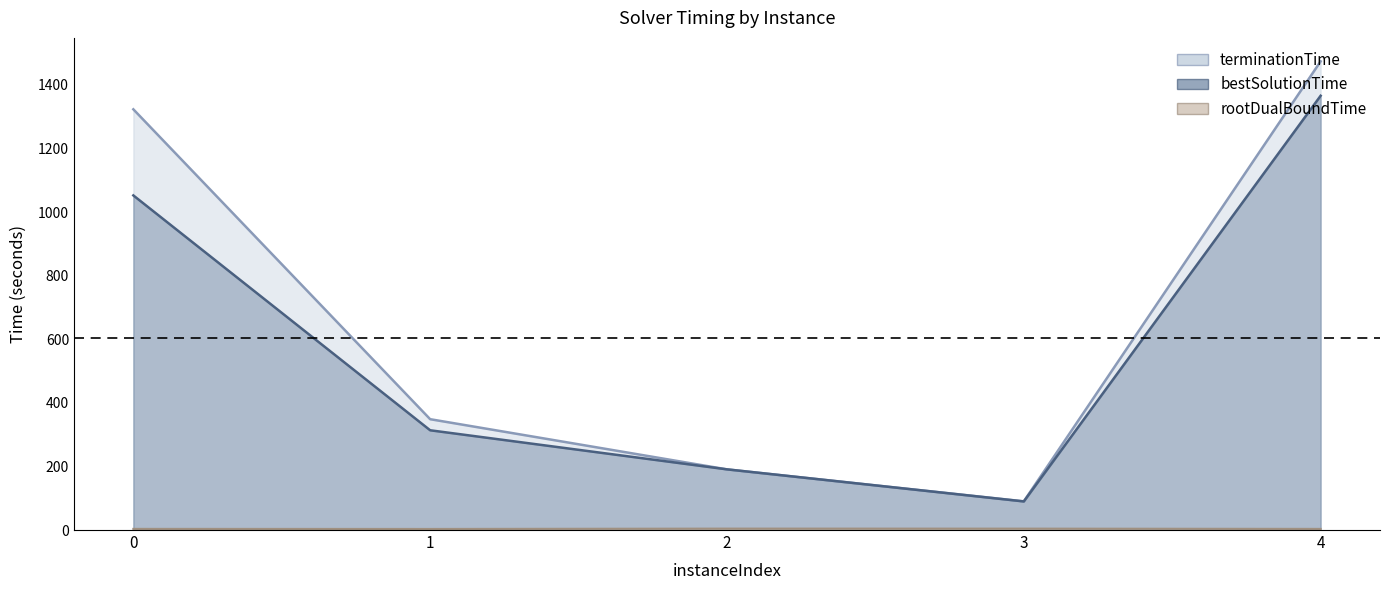

True or false: rootDualBoundTime and bestSolutionTime cross at least once.

False